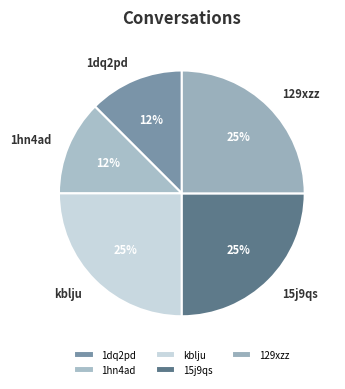

To the nearest percent, what portion does 15j9qs represent?

25%